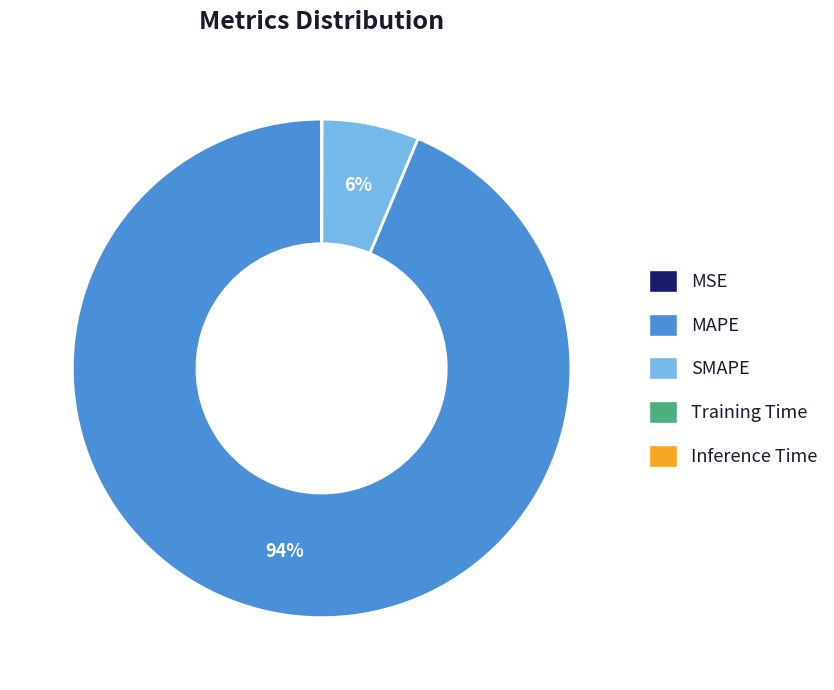

The SMAPE slice represents 19% of the pie. True or false?

False